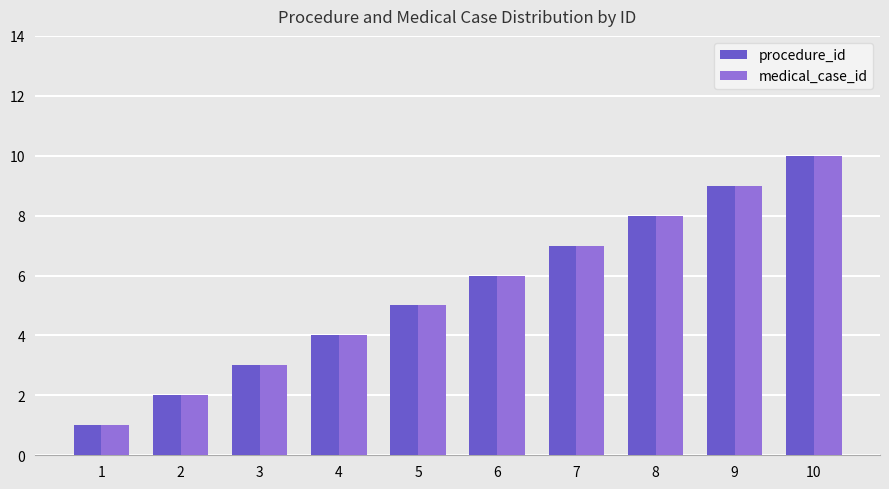

Is the value of procedure_id at 10 greater than the value of medical_case_id at 4?

Yes